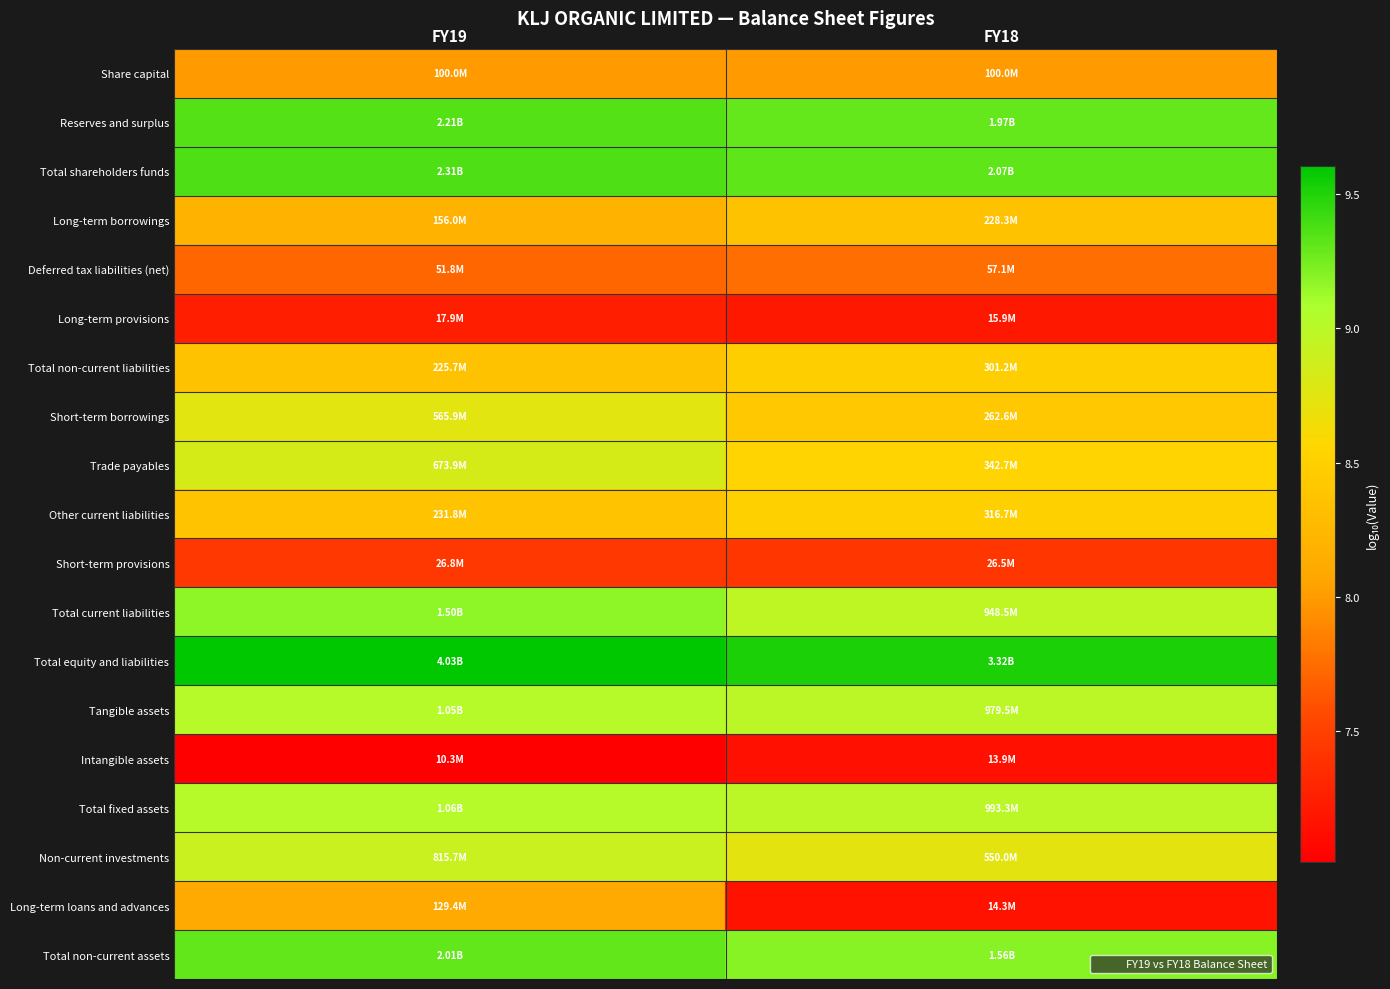

Between FY19 and FY18, which is larger?

FY19